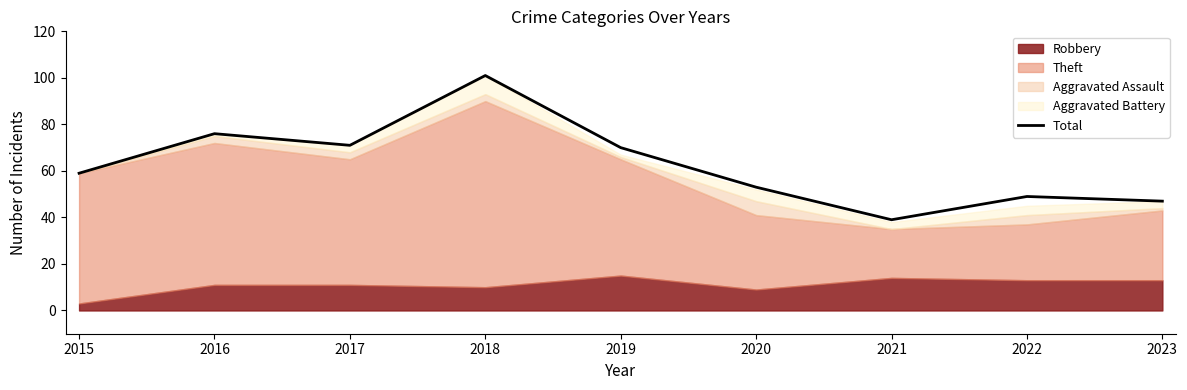

Count the number of categories in the chart.

9